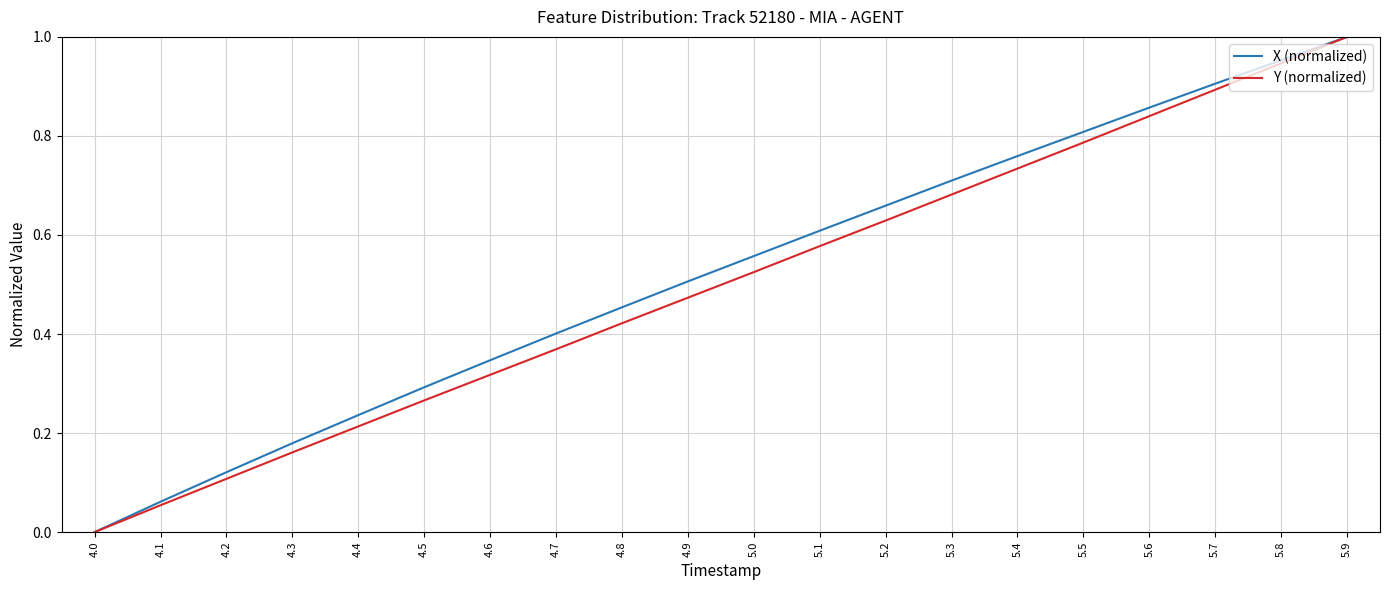

What is the sum of all X (normalized) values?

10.4